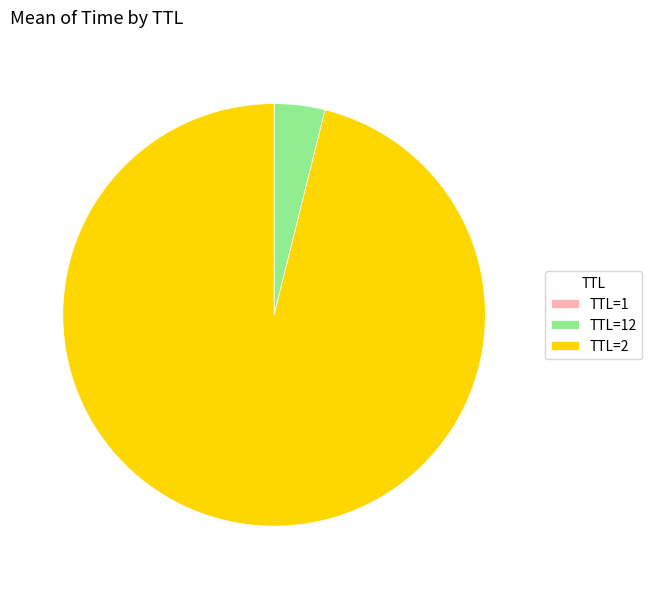

What is the largest slice in the pie chart?

TTL=2